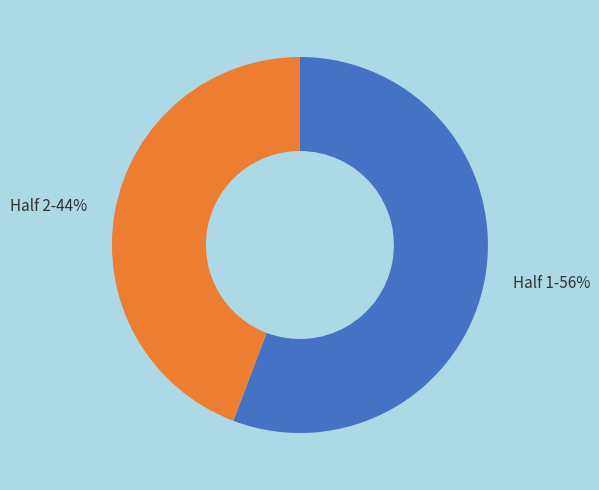

True or false: Half 2 accounts for 44% of the total.

True